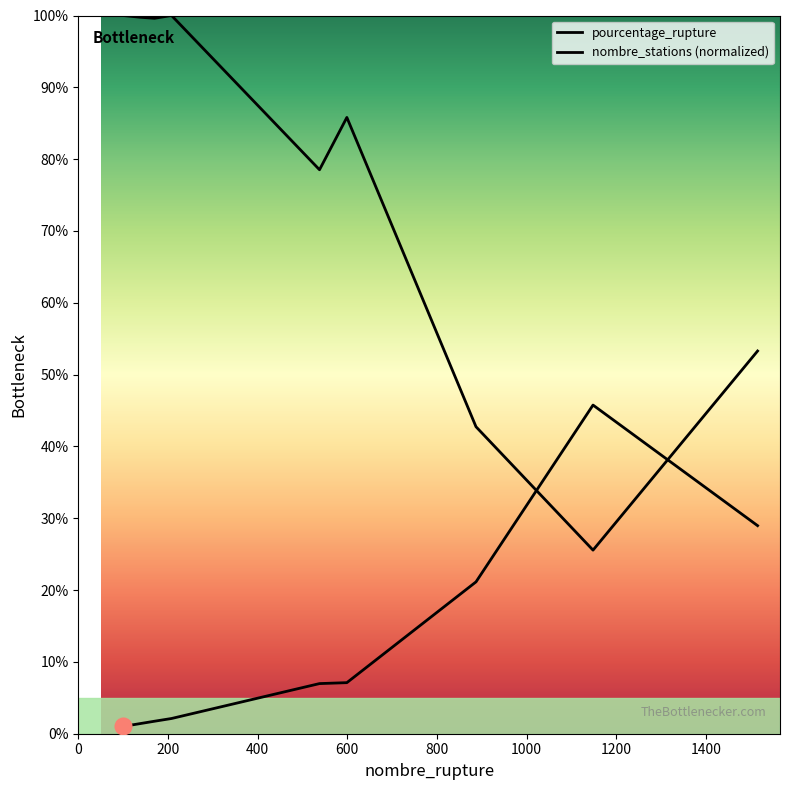

List the series in order of their overall mean, highest first.

nombre_stations (normalized), pourcentage_rupture